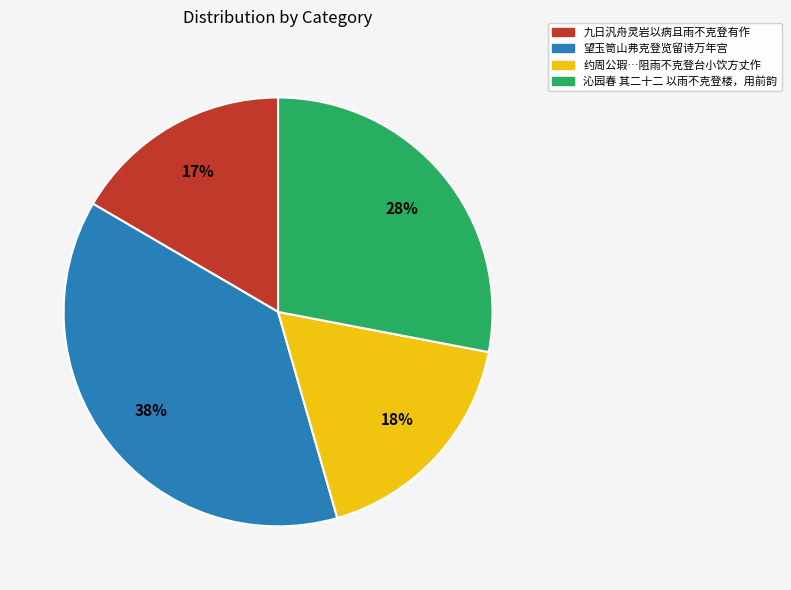

Is there a majority slice in this chart?

No